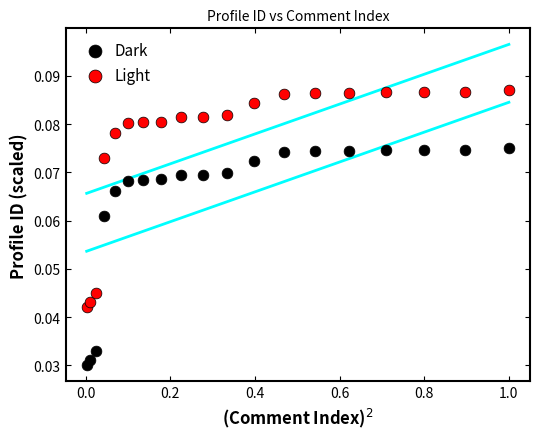

What are all the series names shown in the legend?

Dark, Light